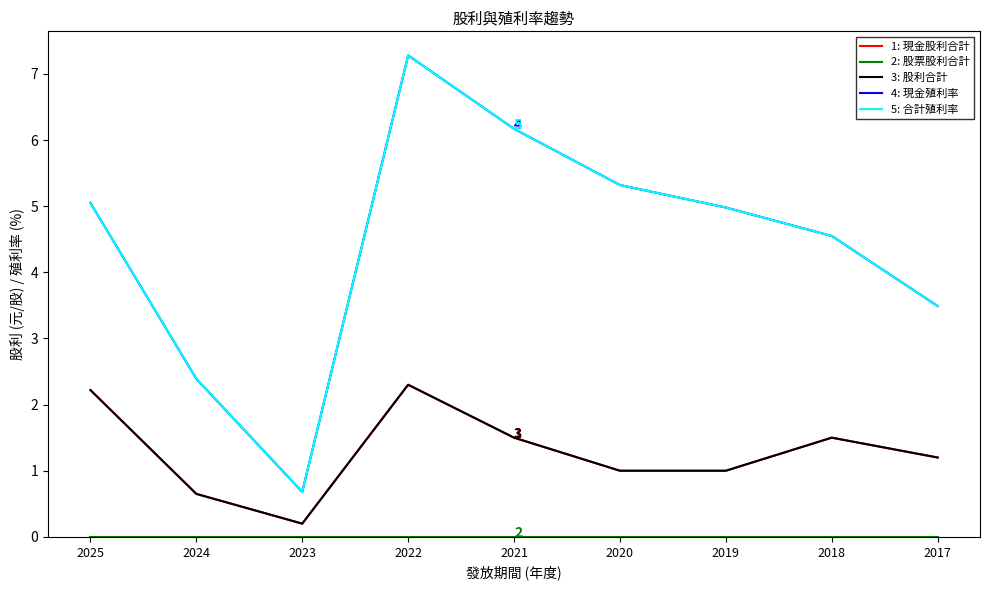

At which category does the chart reach its minimum across all series?

2025